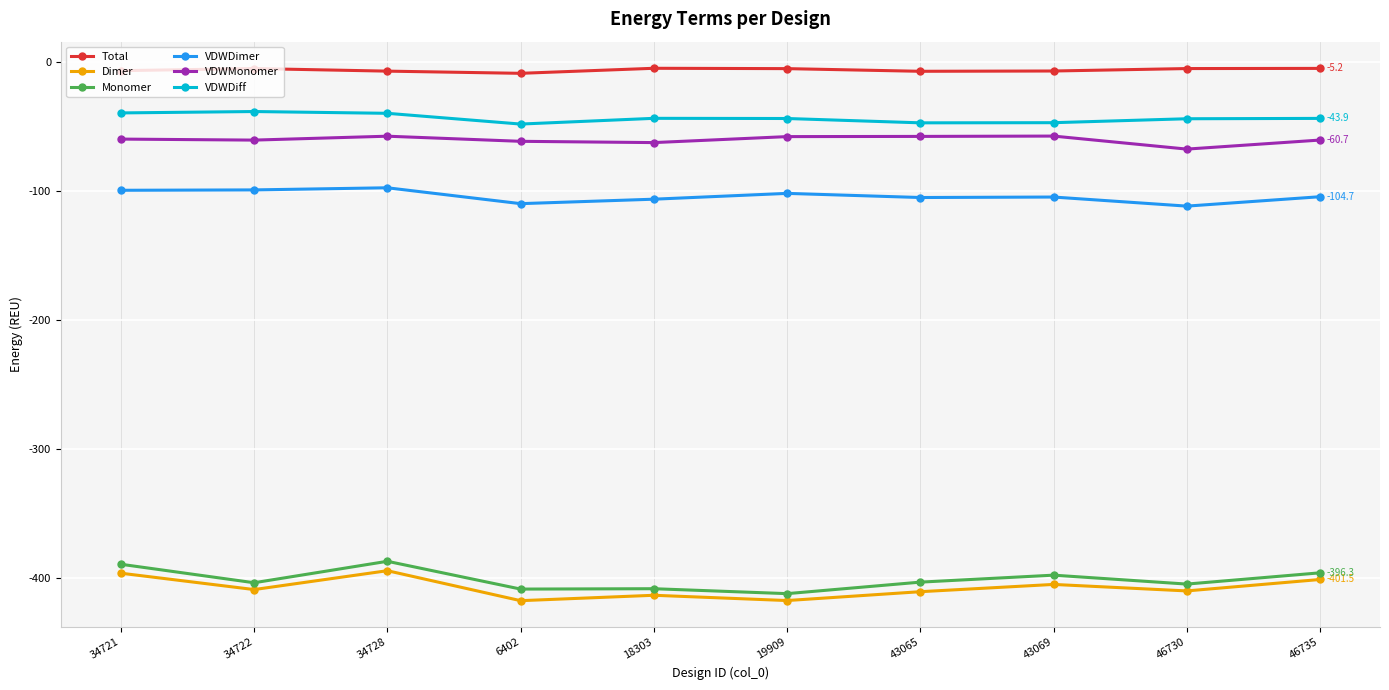

At 46735, list the series in order from largest to smallest.

Total, VDWDiff, VDWMonomer, VDWDimer, Monomer, Dimer